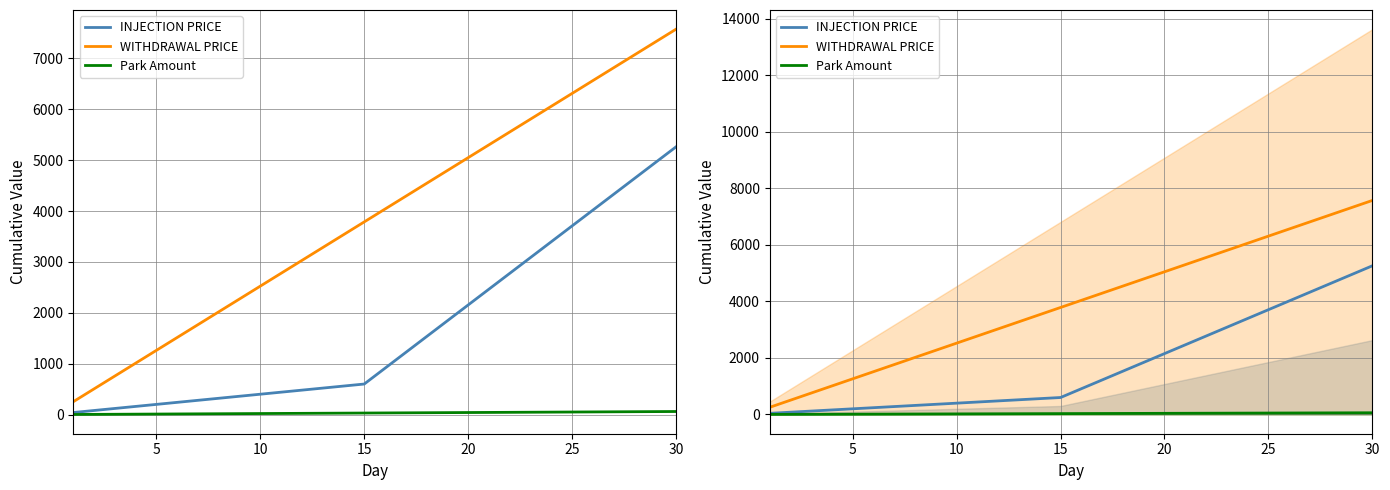

At which label is Park Amount closest to 31?

15